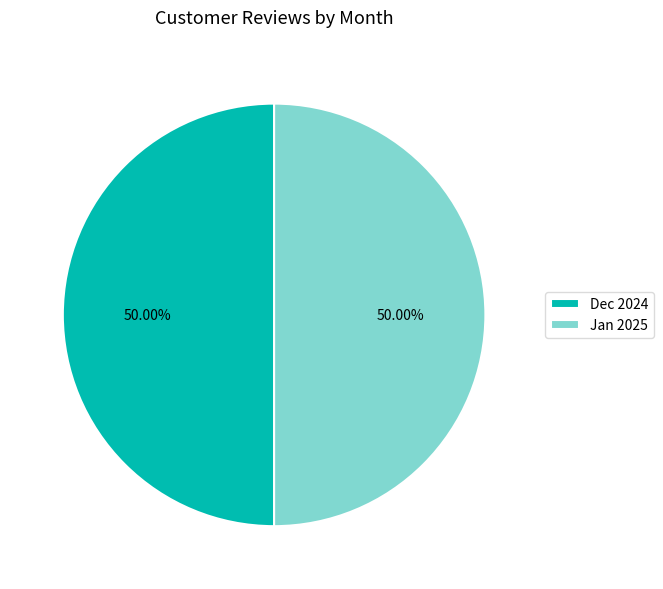

Is the sum of Dec 2024 and Jan 2025 greater than half?

Yes